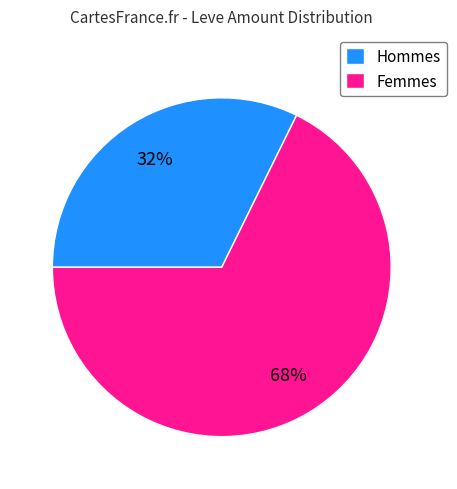

Rank the categories by value from lowest to highest.

Hommes, Femmes